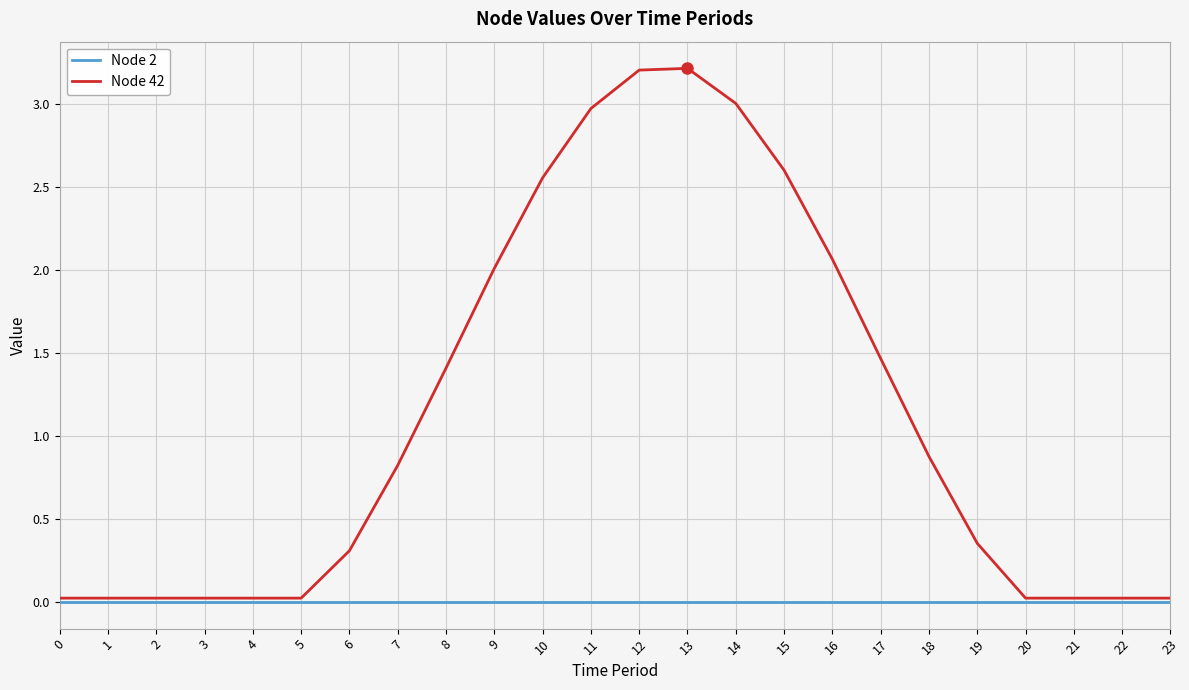

Which series has the widest spread of values?

Node 42